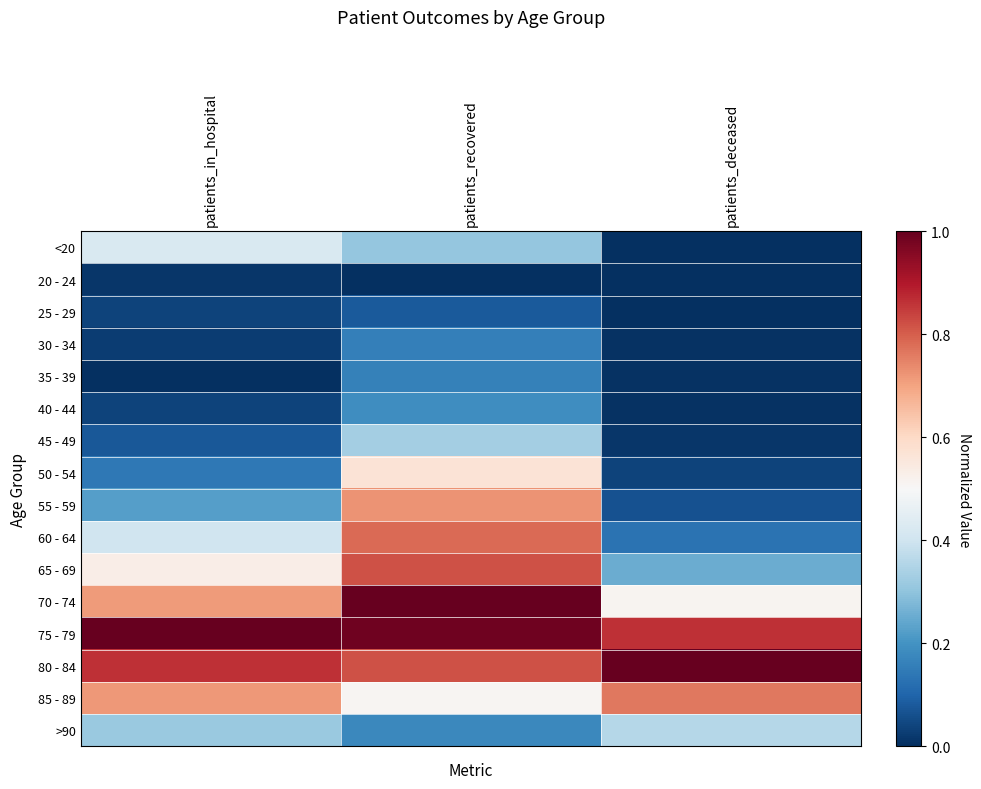

What is the total value across all series at patients_recovered?

7.6